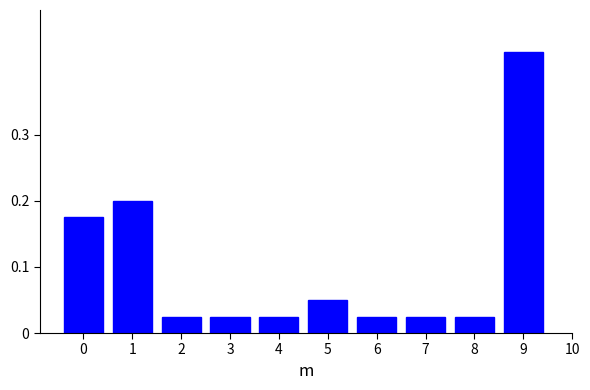

Is it true that the value at 1 is 0.2?

True